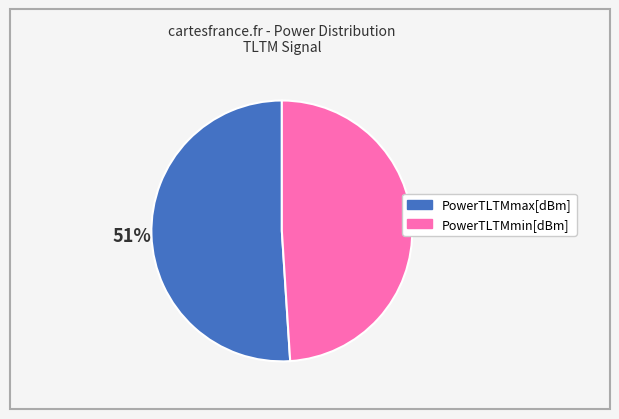

Is there a majority slice in this chart?

Yes